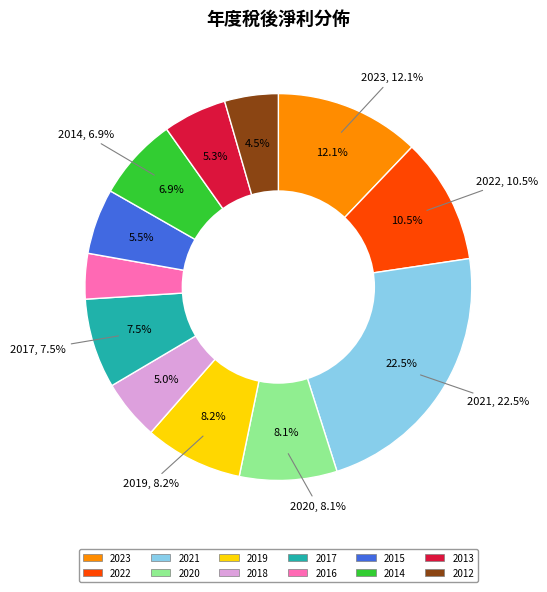

Does 2014 account for over 50% of the chart?

No